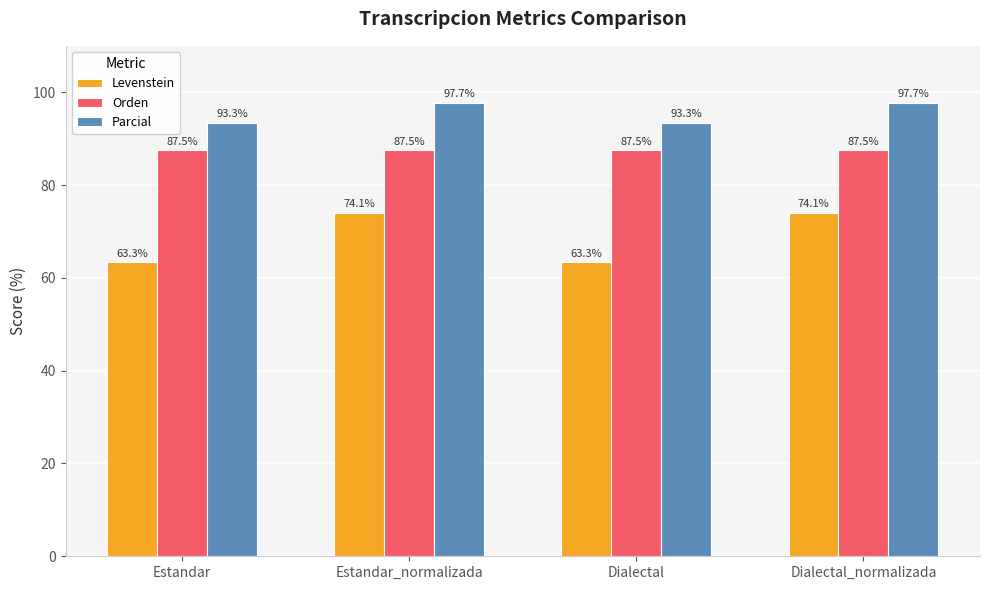

Which series has the widest spread of values?

Levenstein